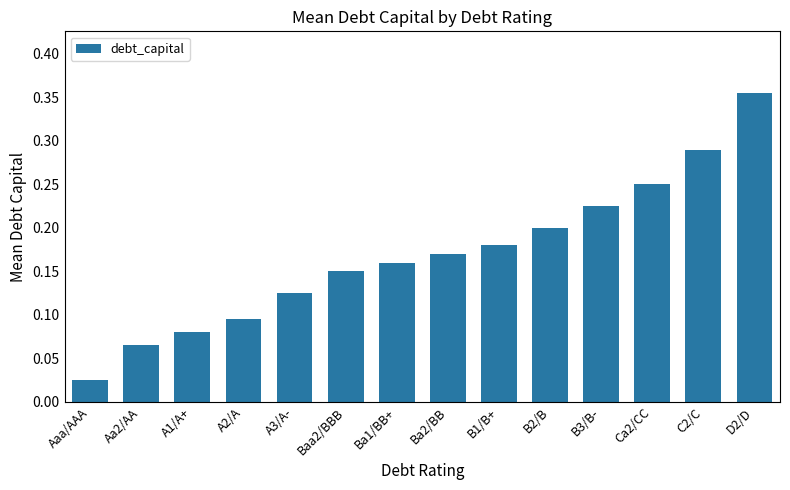

True or false: the data shows 0.2 at Ba1/BB+.

True